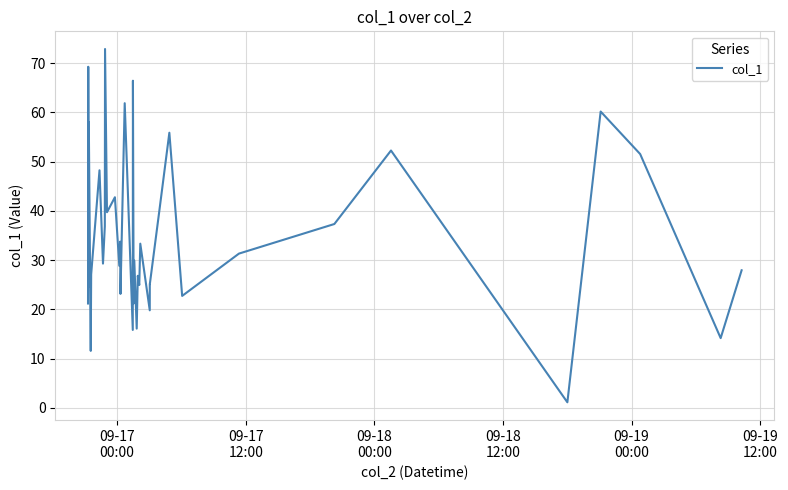

What is the greatest value displayed?

72.9